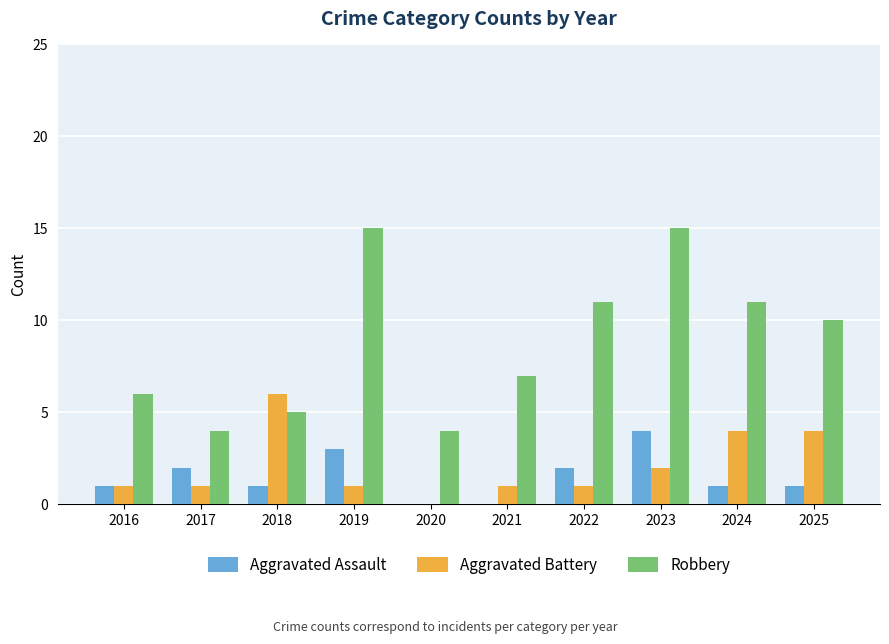

Reading left to right, extract all data points from this chart.

Aggravated Assault: 1	2	1	3	0	0	2	4	1	1
Aggravated Battery: 1	1	6	1	0	1	1	2	4	4
Robbery: 6	4	5	15	4	7	11	15	11	10